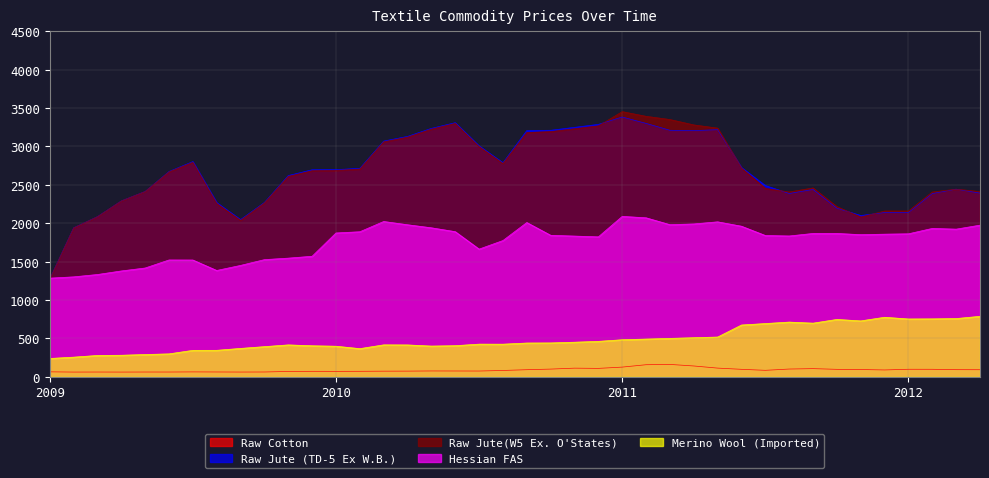

What is the label of the 34th point from the left?

10/1/2011